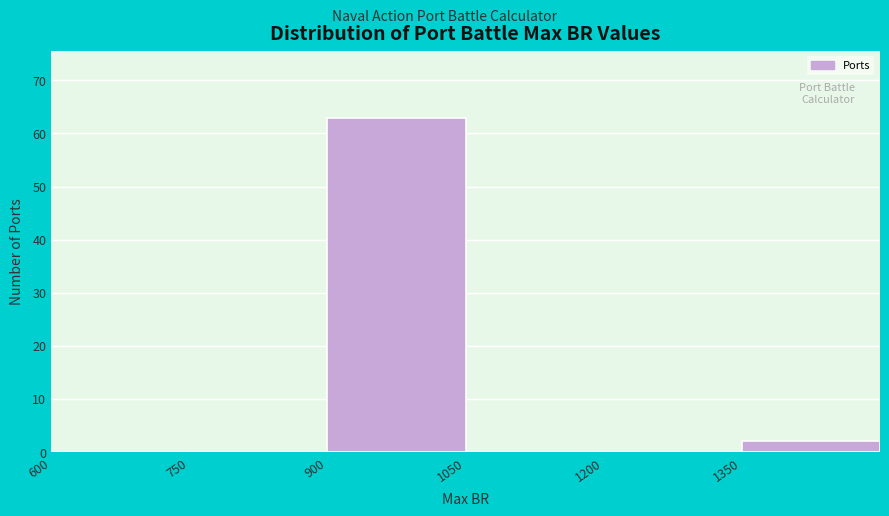

Reading left to right, list every bar in this chart as the range it spans on the x-axis followed by its height. Neither the bar edges nor the heights are printed on the chart, so give them approximately, as read against the axes.

600 to 750: 0
750 to 900: 0
900 to 1050: 63
1050 to 1200: 0
1200 to 1350: 0
1350 to 1500: 2